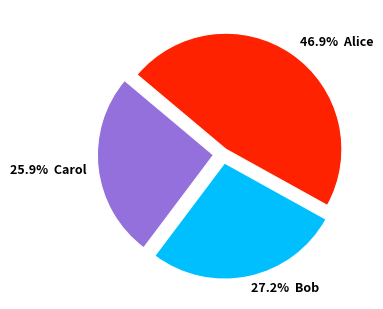

Is there a majority slice in this chart?

No